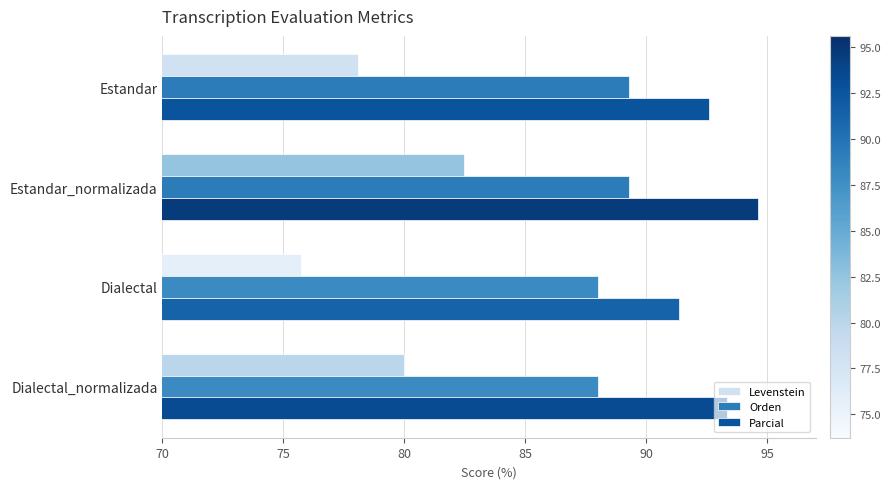

What value does the Parcial series have at Dialectal_normalizada?

93.3